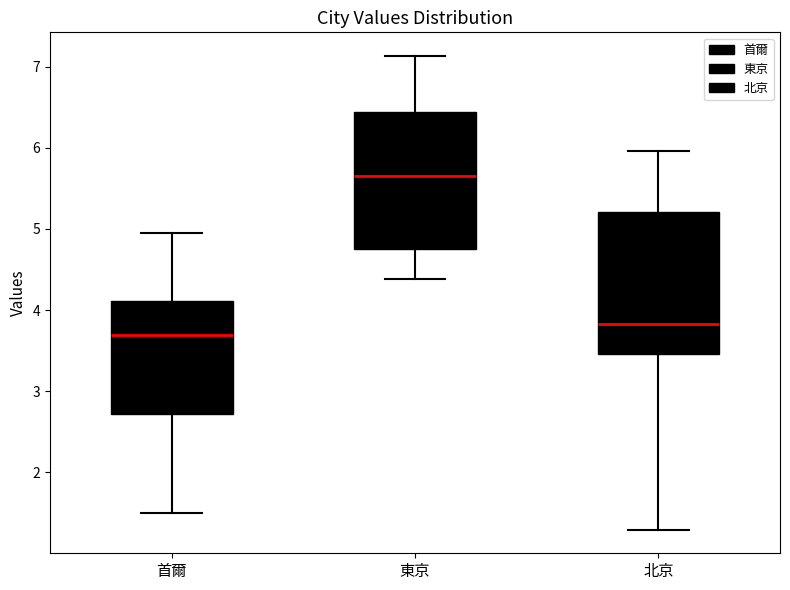

Reading left to right, read every box against the y-axis: the position of its median line, the range the box covers, and the ends of its whiskers. The values are not printed on the chart, so give them approximately, as read against the axis.

首爾: median 3.7, box 2.7 to 4.1, whiskers 1.5 to 5.0
東京: median 5.6, box 4.8 to 6.4, whiskers 4.4 to 7.1
北京: median 3.8, box 3.5 to 5.2, whiskers 1.3 to 6.0